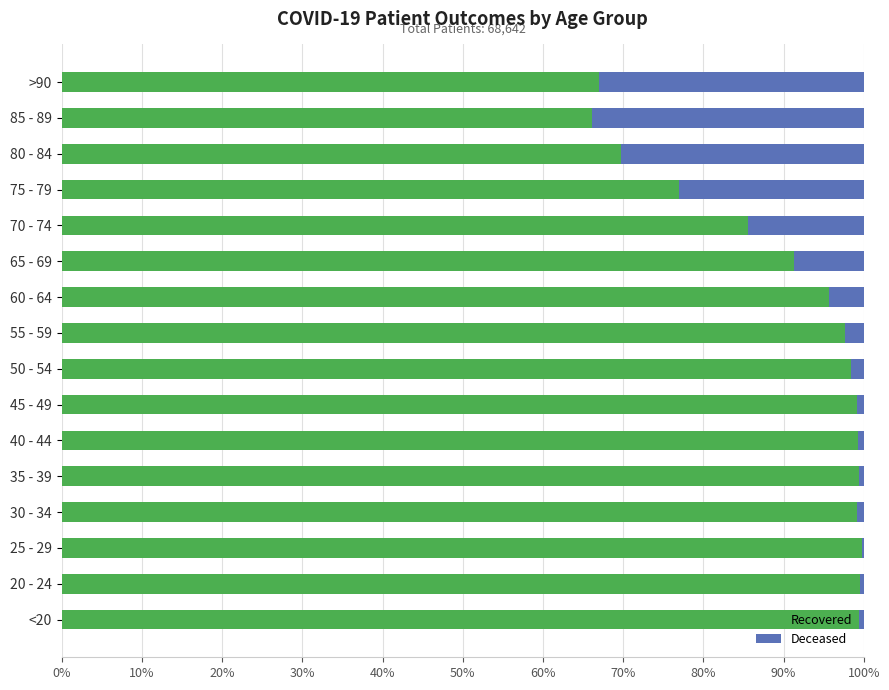

What is the total value across all series at 85 - 89?

100.0